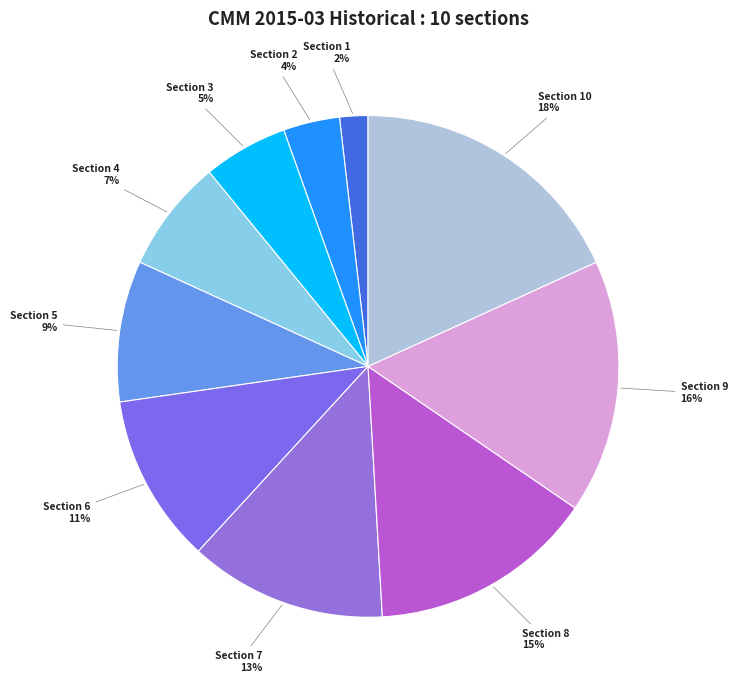

To the nearest percent, what portion does Section 8 represent?

15%